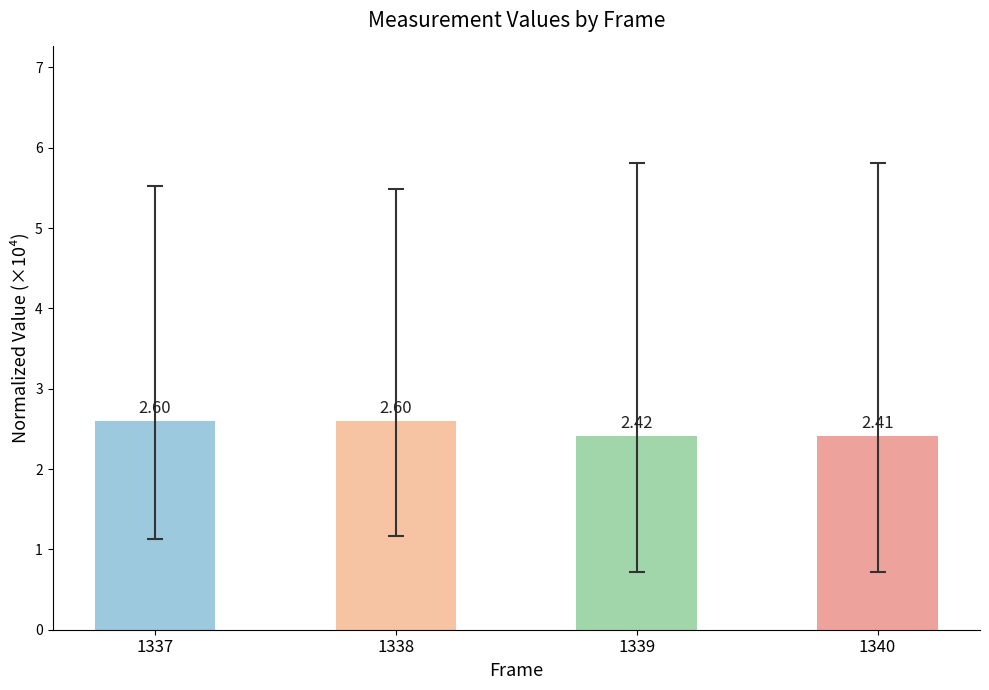

What is the change in value from 1337 to 1339?

-0.2